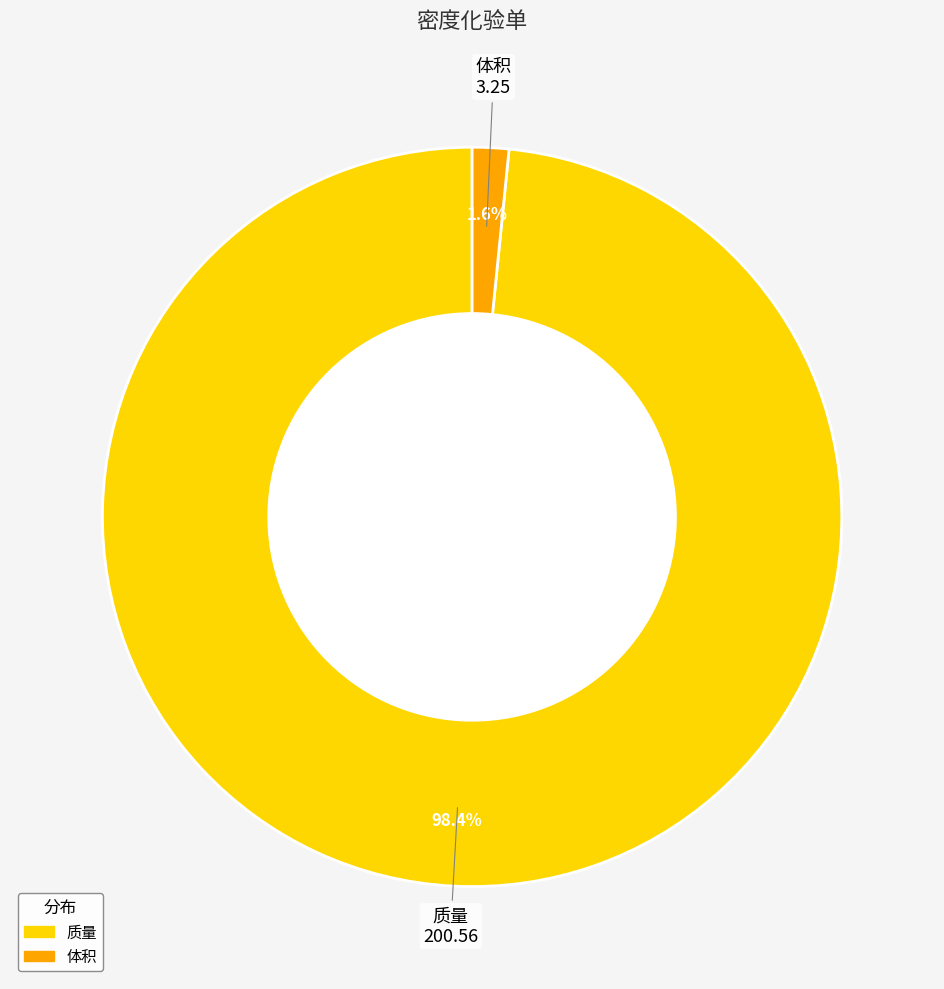

Count the number of slices in the pie.

2